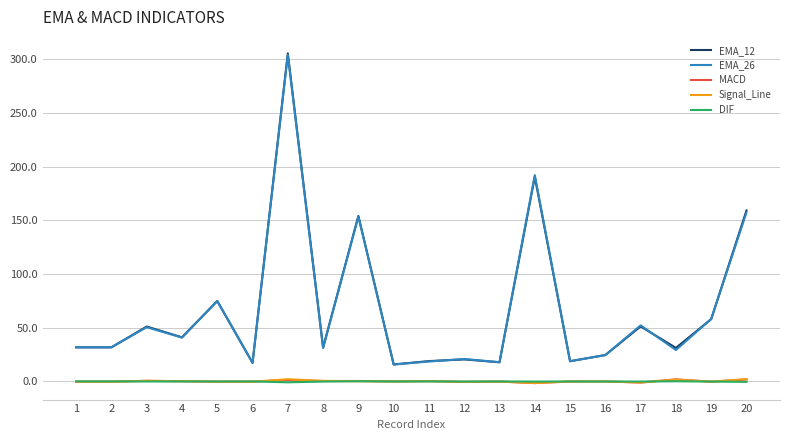

Which series has the largest range (max minus min)?

EMA_12